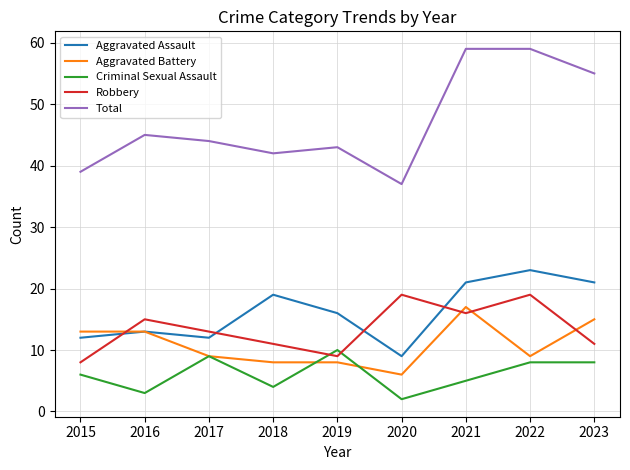

True or false: Total and Criminal Sexual Assault cross at least once.

False